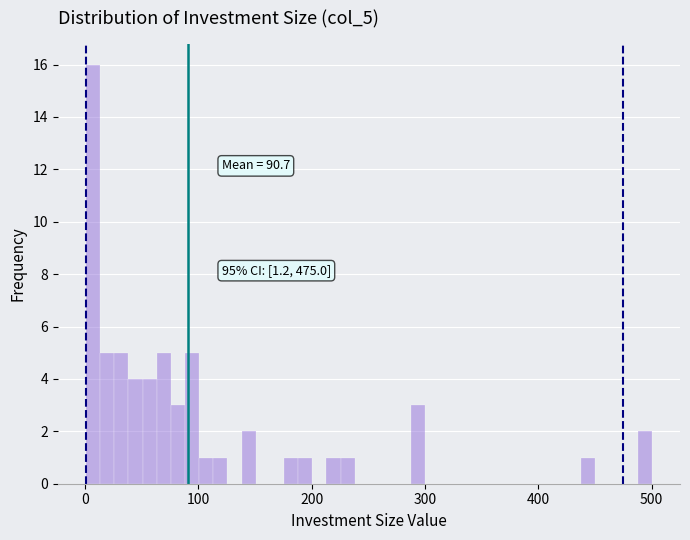

Around what value on the x-axis is the tallest bar? Give the approximate position of its centre, as read against the axis.

10